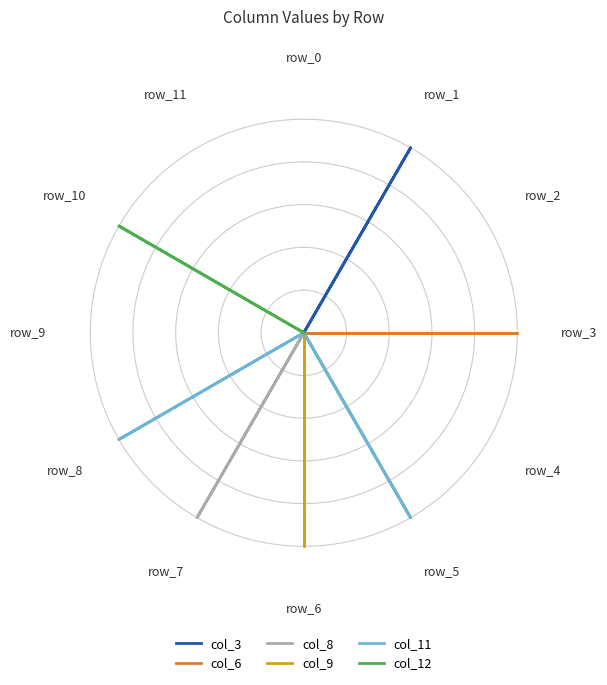

List the series in order of their peak value, lowest first.

col_3, col_6, col_8, col_9, col_11, col_12